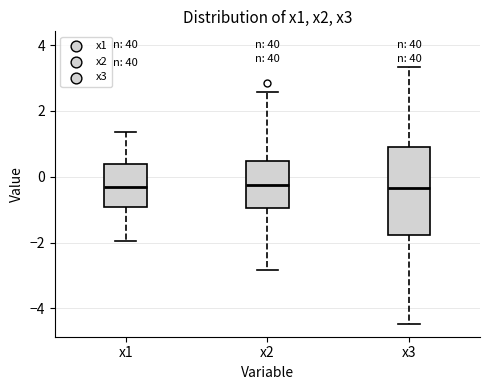

Reading left to right, read every box against the y-axis: the position of its median line, the range the box covers, and the ends of its whiskers. The values are not printed on the chart, so give them approximately, as read against the axis.

x1: median -0.4, box -1.0 to 0.4, whiskers -2.0 to 1.4
x2: median -0.2, box -1.0 to 0.4, whiskers -2.8 to 2.6
x3: median -0.4, box -1.8 to 1.0, whiskers -4.4 to 3.4